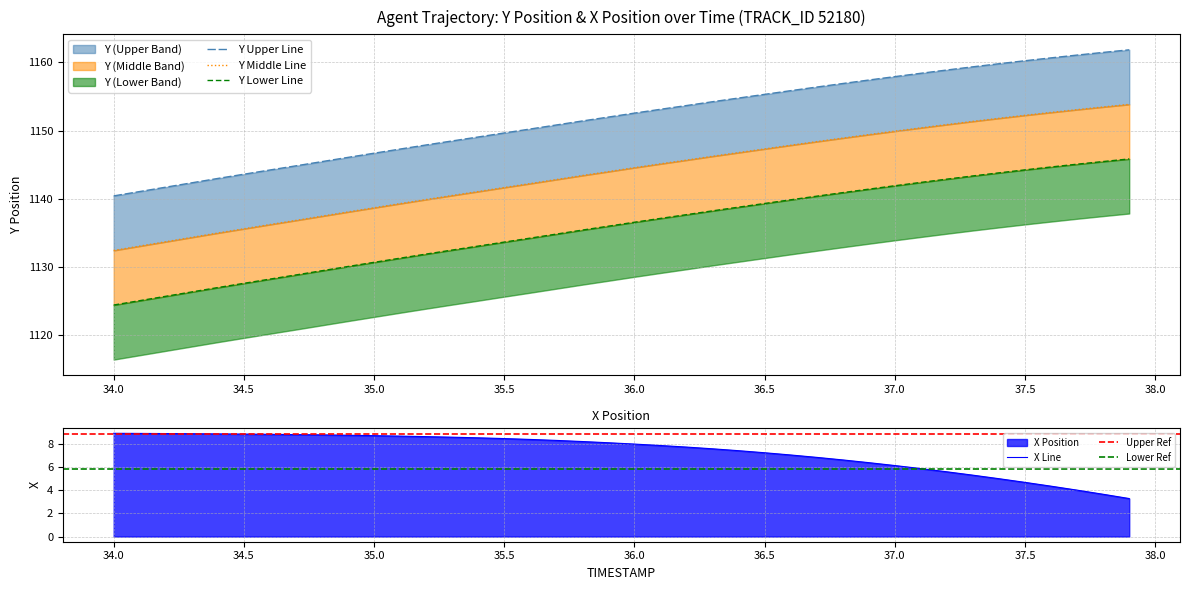

Reading right to left, transcribe all the data shown in this chart.

Y: 1161.8	1161.5	1161.1	1160.7	1160.2	1159.8	1159.3	1158.9	1158.4	1157.9	1157.4	1156.9	1156.4	1155.8	1155.3	1154.8	1154.2	1153.7	1153.1	1152.5	1152.0	1151.4	1150.8	1150.2	1149.6	1149.0	1148.5	1147.9	1147.3	1146.7	1146.1	1145.4	1144.8	1144.2	1143.6	1143.0	1142.3	1141.7	1141.0	1140.4
X: 3.3	3.7	4.0	4.4	4.7	5.0	5.3	5.6	5.9	6.1	6.4	6.6	6.9	7.1	7.3	7.4	7.6	7.7	7.9	8.0	8.1	8.2	8.3	8.4	8.5	8.5	8.6	8.6	8.7	8.7	8.8	8.8	8.8	8.8	8.9	8.9	8.9	8.9	8.9	8.9